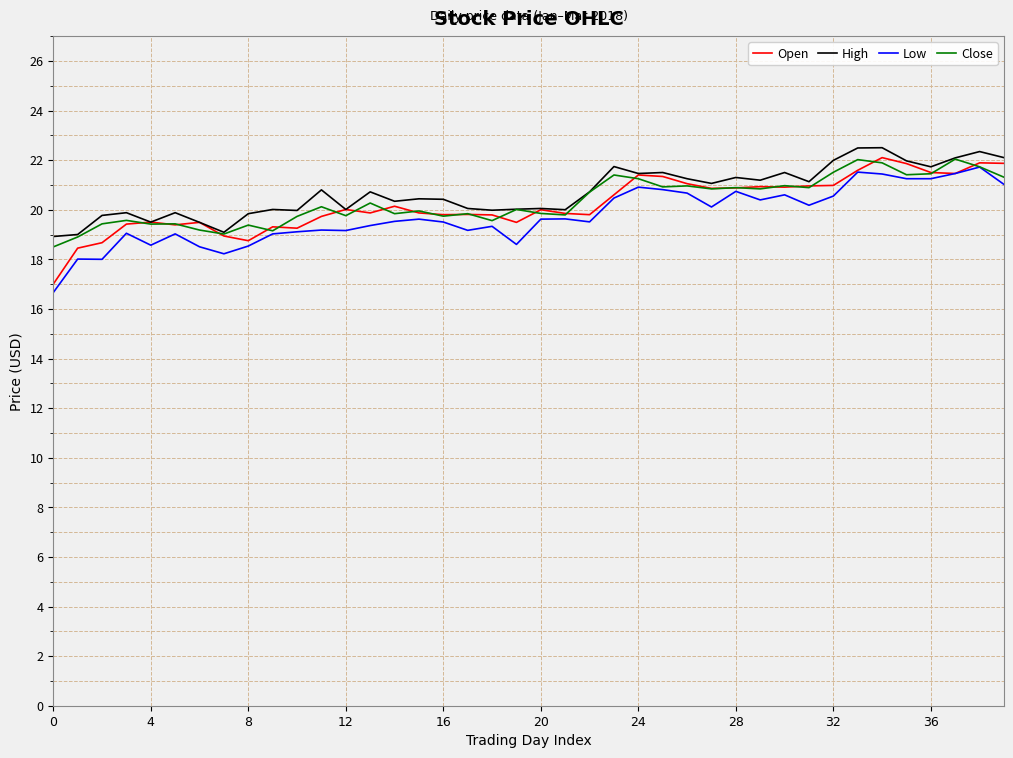

What are all the series names shown in the legend?

Open, High, Low, Close